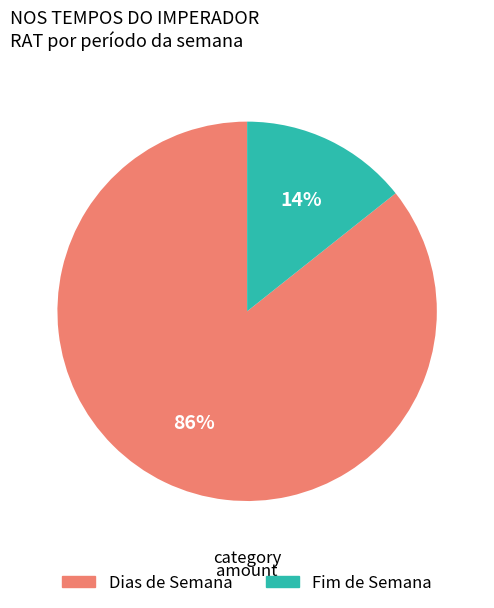

Does Dias de Semana represent more than half of the total?

Yes